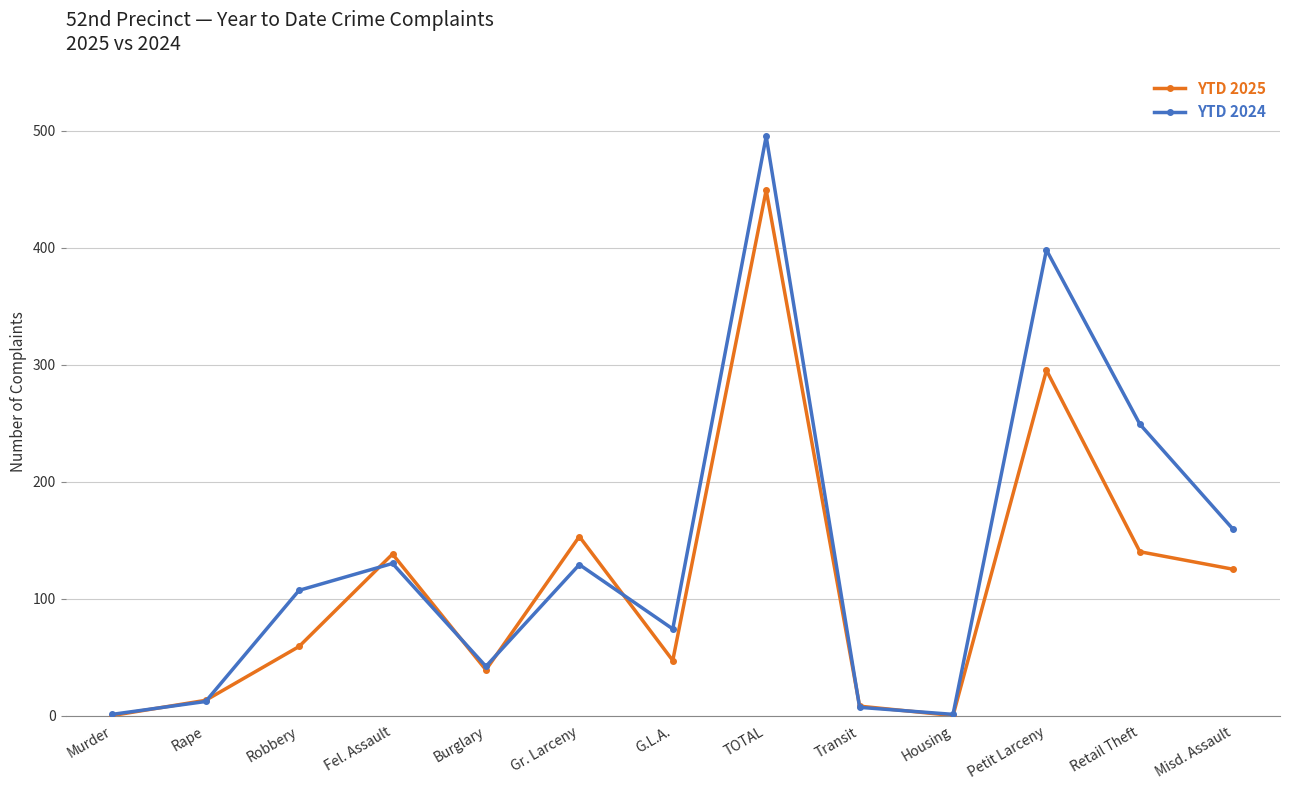

What is the sum of all YTD 2025 values?

1466